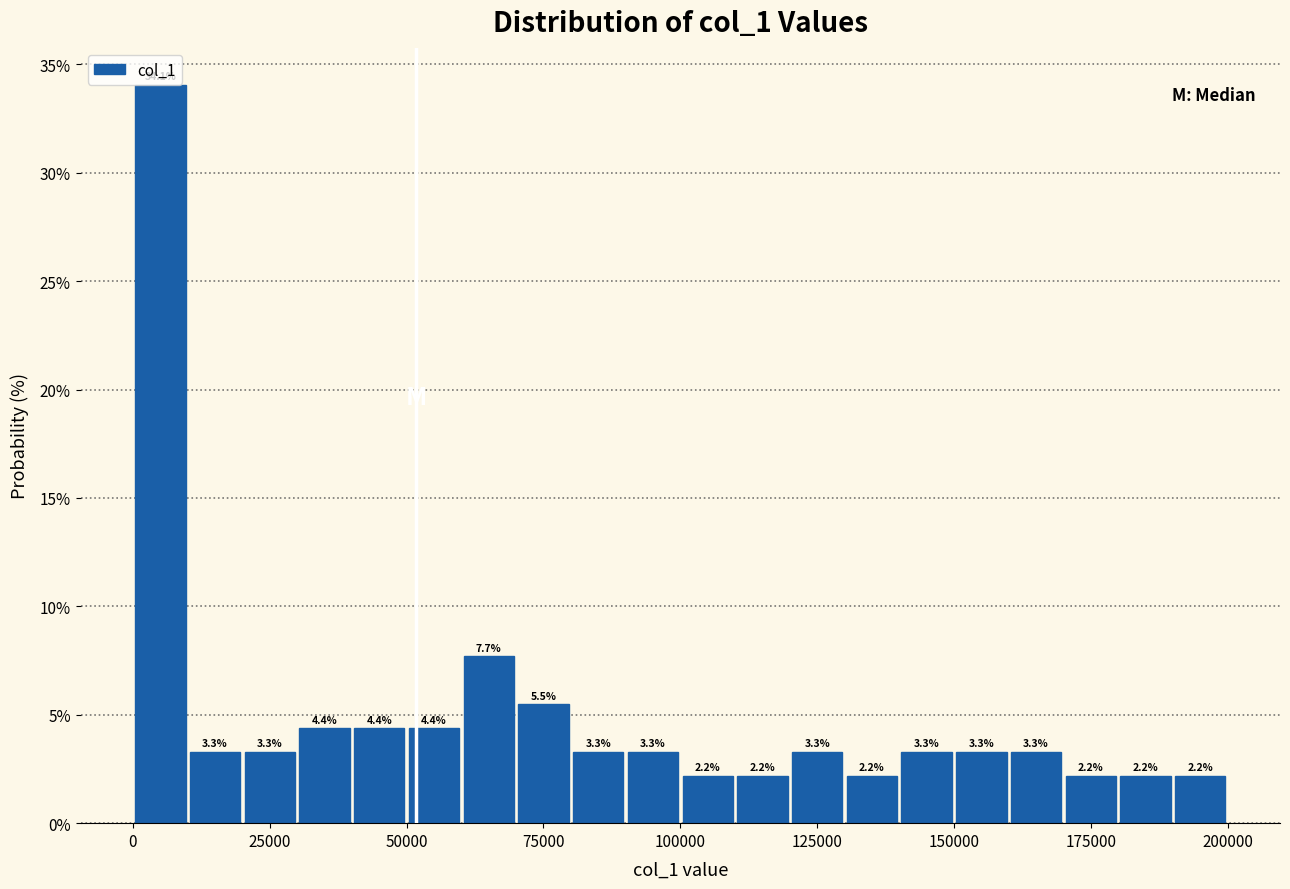

Around what value on the x-axis is the tallest bar? Give the approximate position of its centre, as read against the axis.

5000